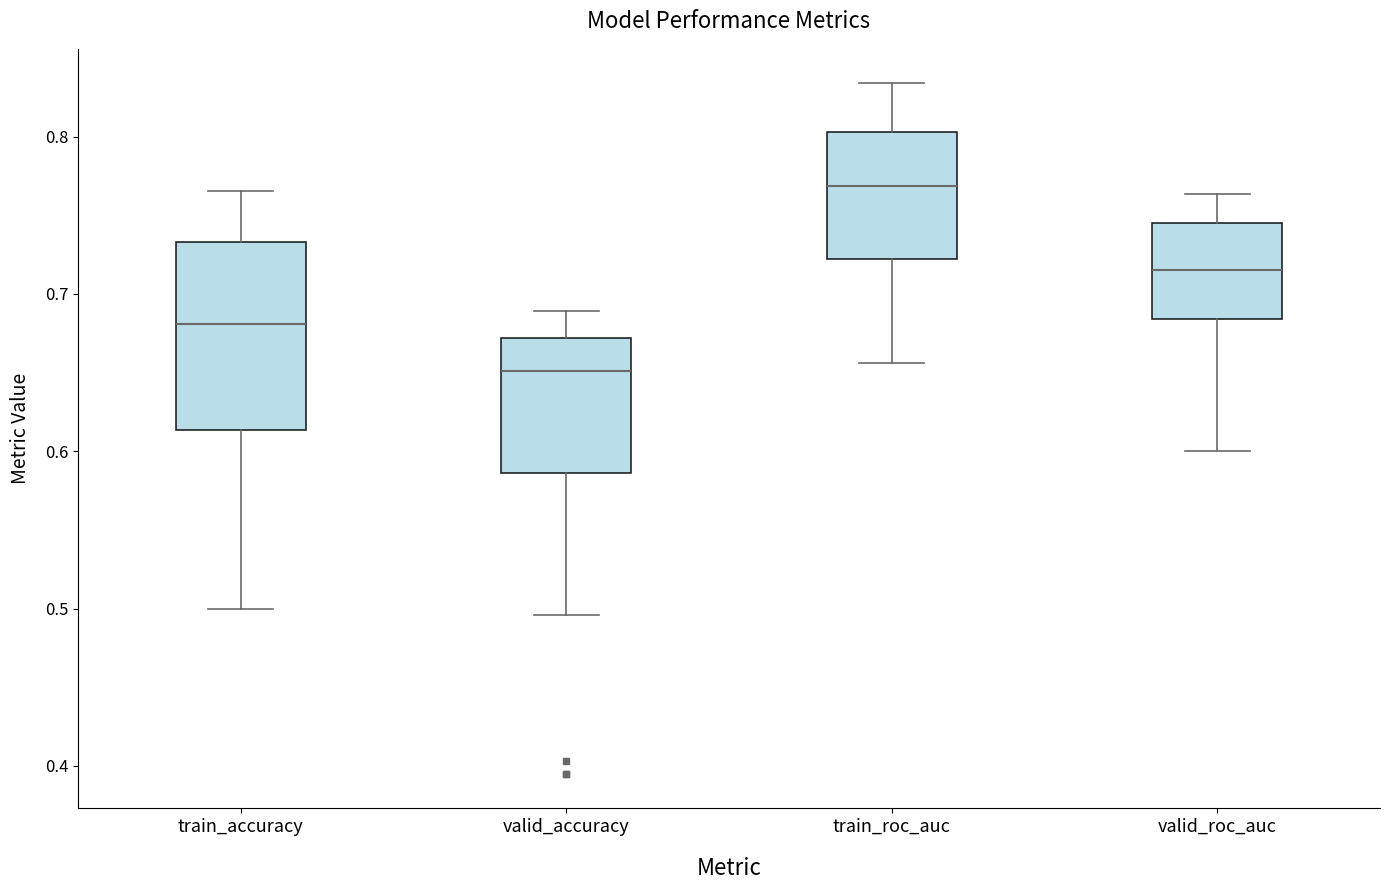

Which box's median line is the highest?

train_roc_auc